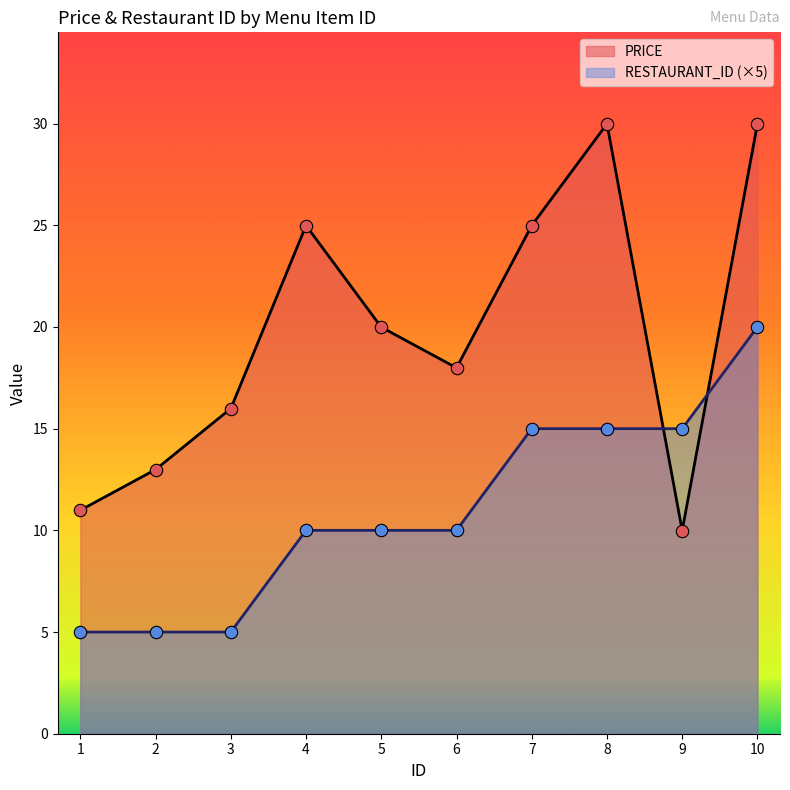

Is the value of PRICE at 6 greater than the value of RESTAURANT_ID at 7?

Yes